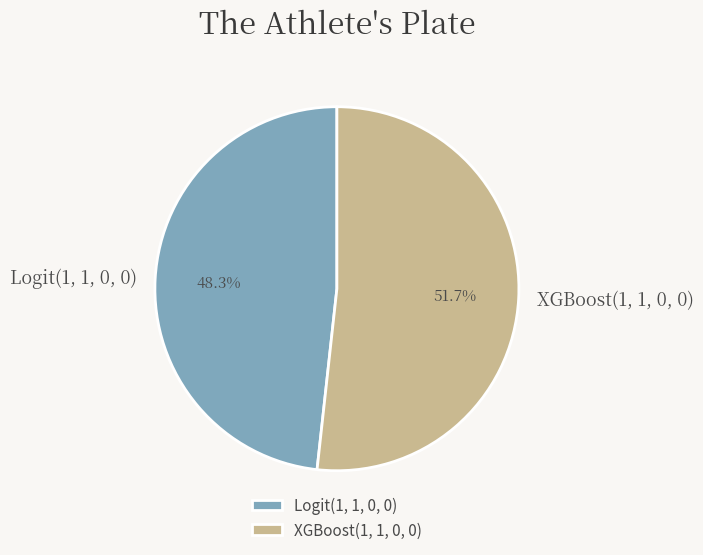

How many segments does this pie chart have?

2